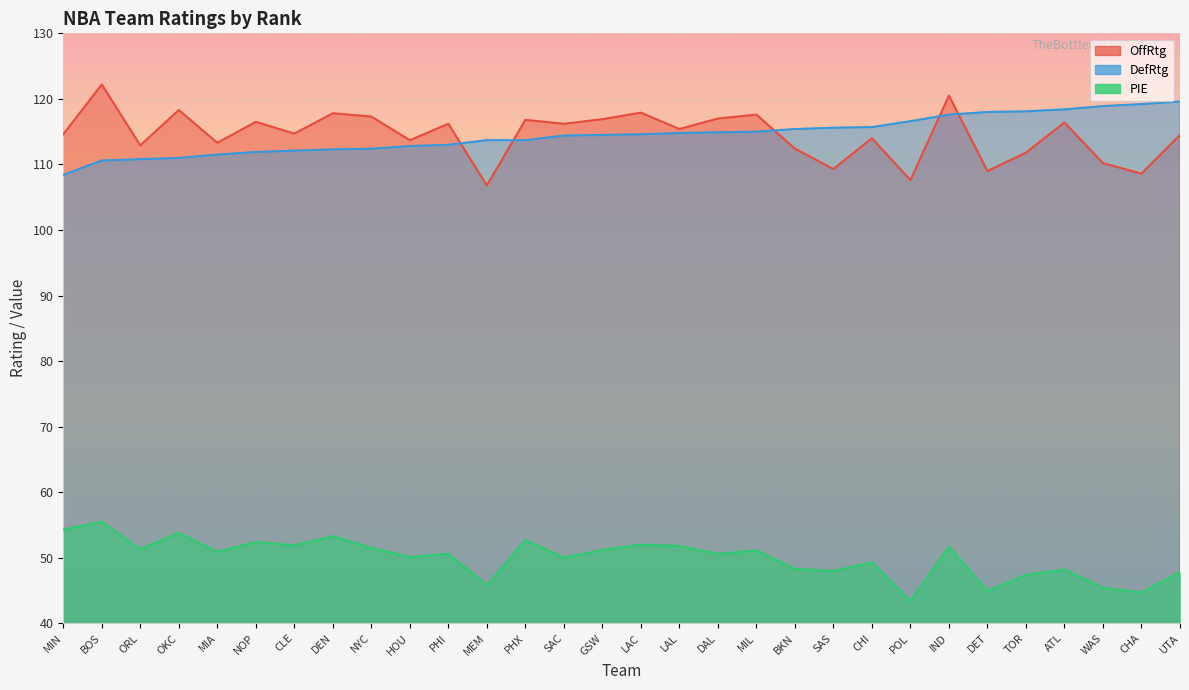

What is the label of the 10th point from the left?

HOU